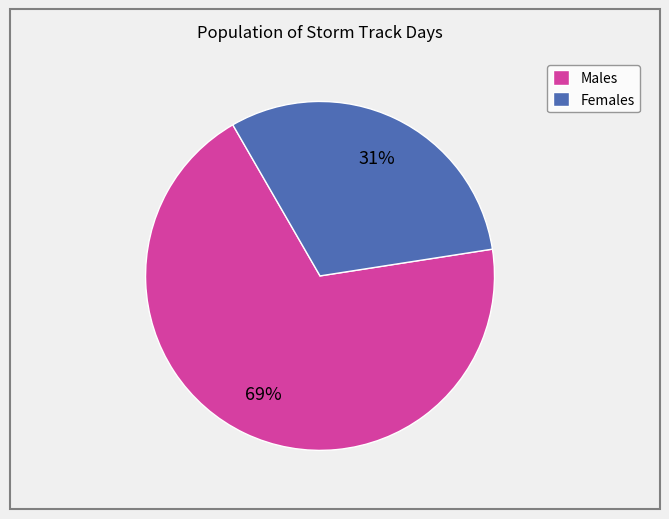

Do Females and Males together represent more than half of the pie?

Yes